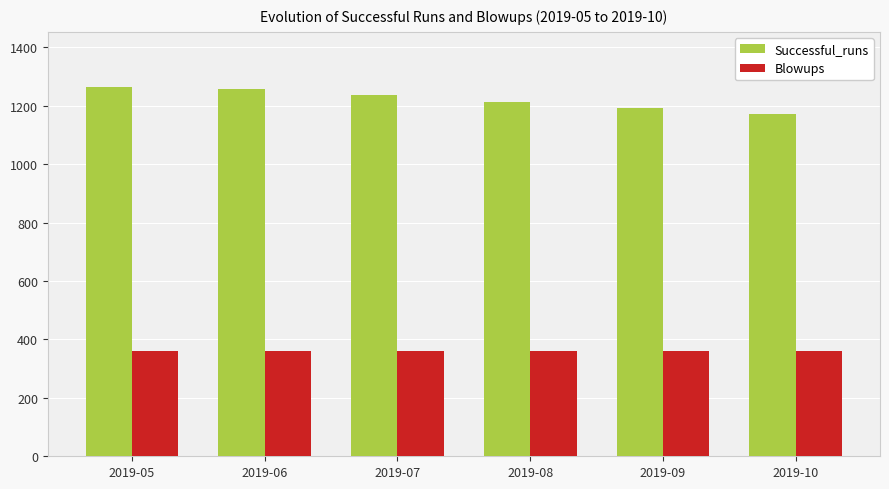

At how many categories does at least one series exceed 825?

6